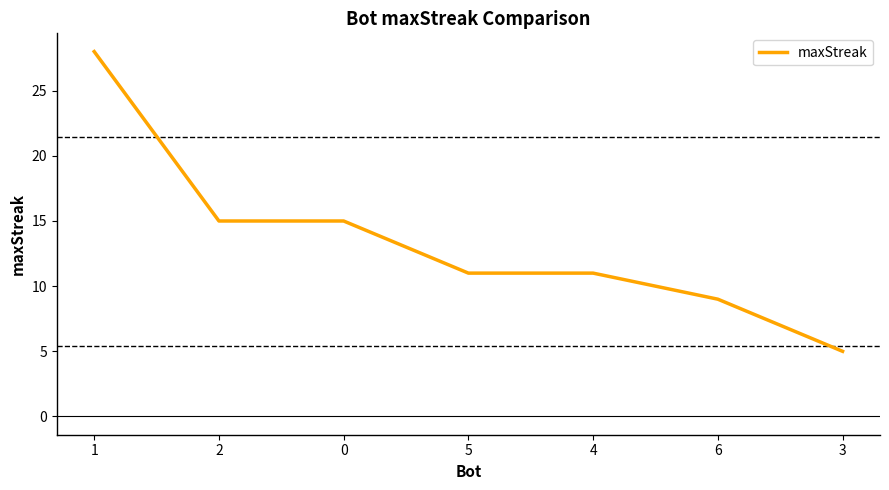

The chart shows a value of 6 at 2. True or false?

False